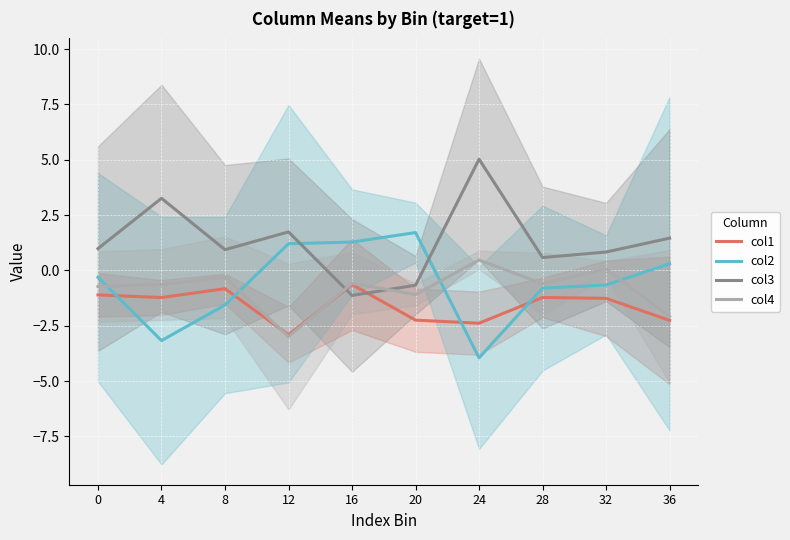

At which label does col1 reach its minimum?

12